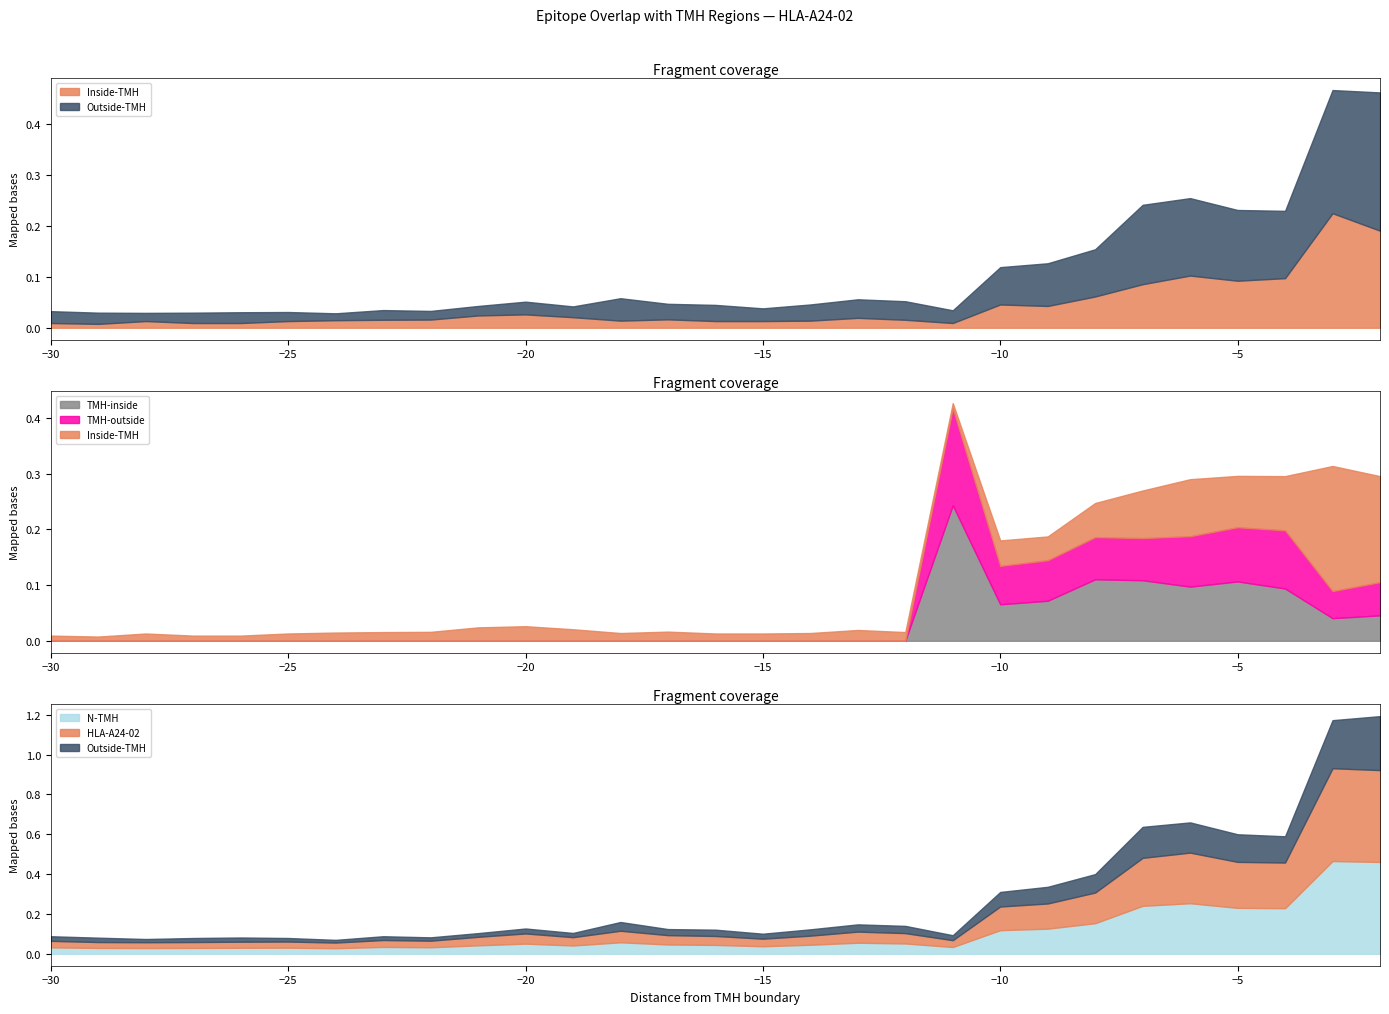

Which series has the largest range (max minus min)?

N-TMH